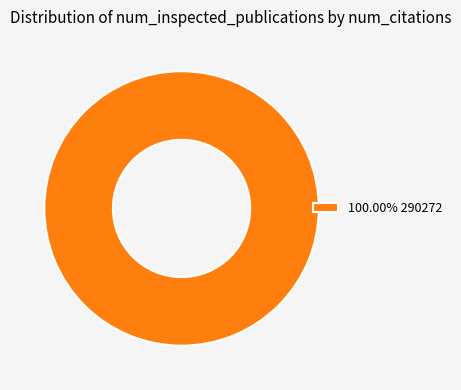

Is 100.00% 290272 the majority of the pie?

Yes